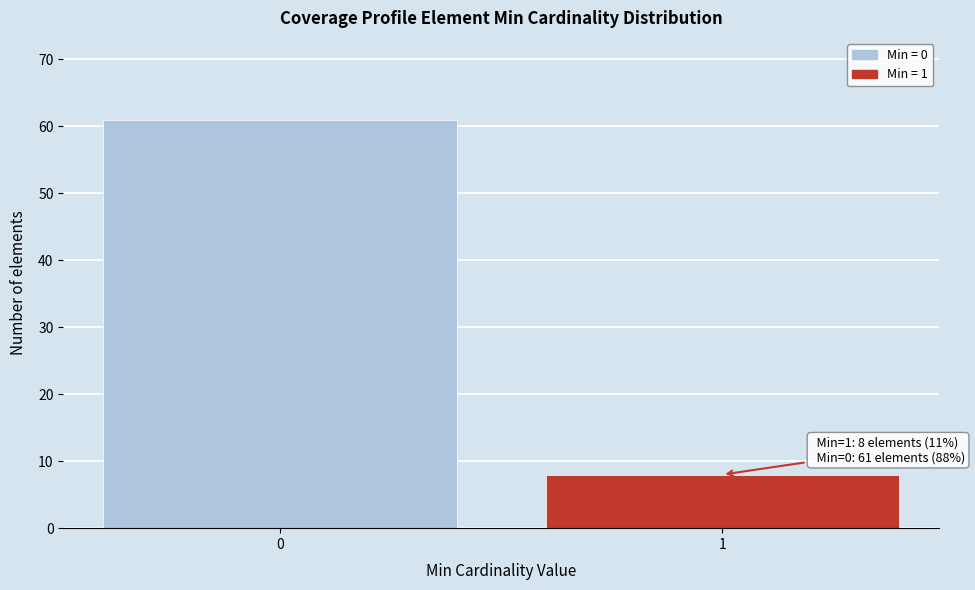

Reading left to right, list all the values displayed in this chart.

0=61	1=8